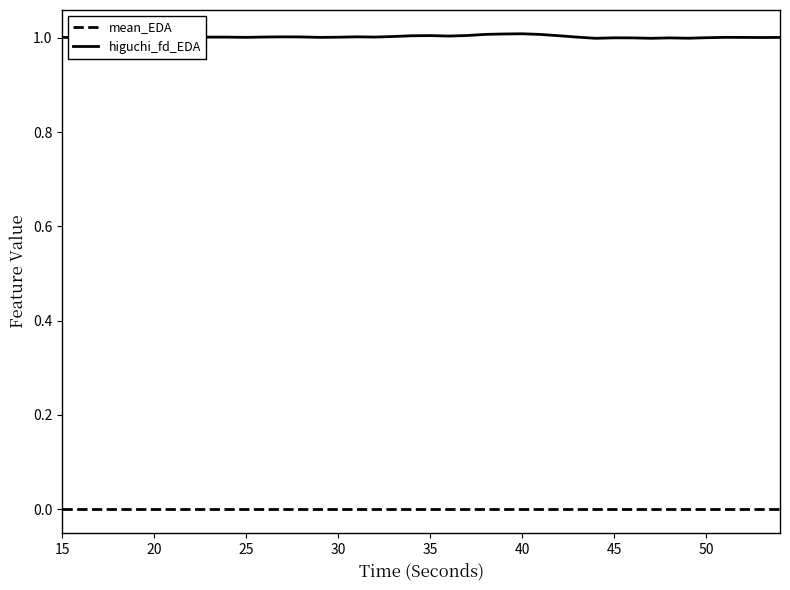

Which series has the widest spread of values?

higuchi_fd_EDA